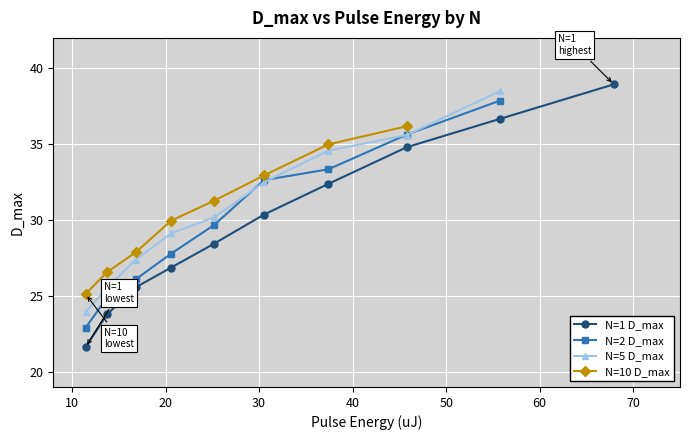

True or false: N=1 D_max has more than 0 interior local peaks.

False